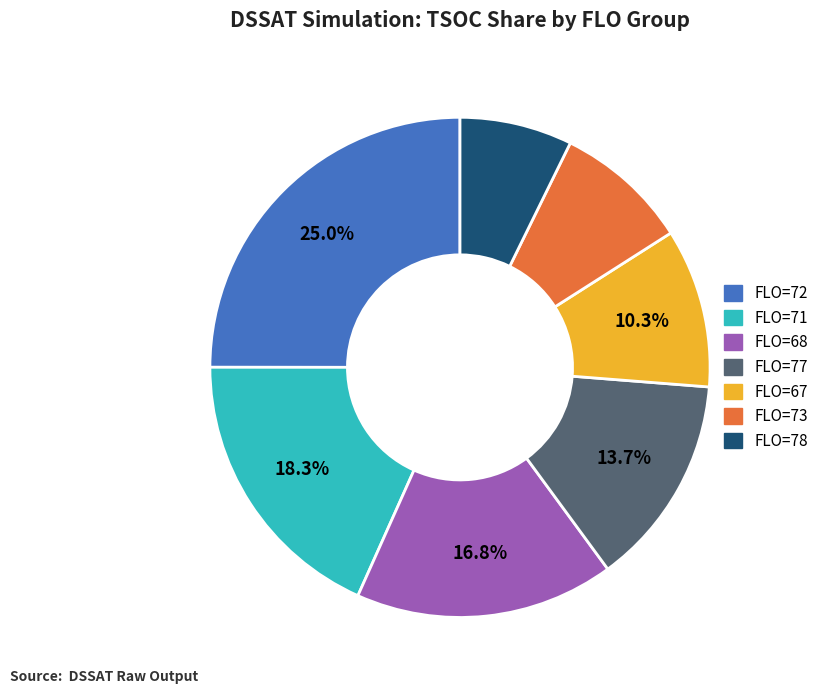

Does any single category account for the majority?

No